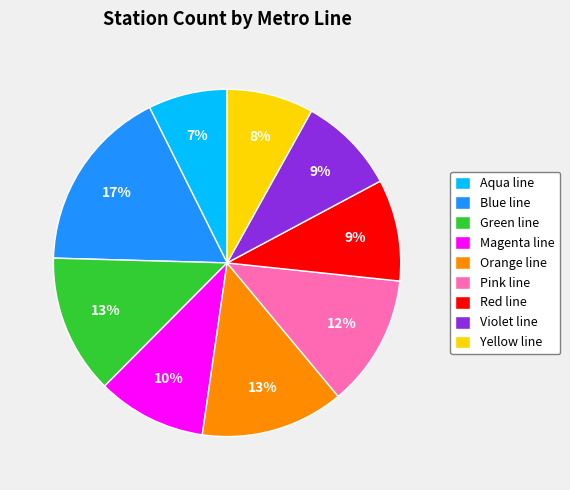

To the nearest percent, what is the difference between the Magenta line and Red line slice percentages?

1%